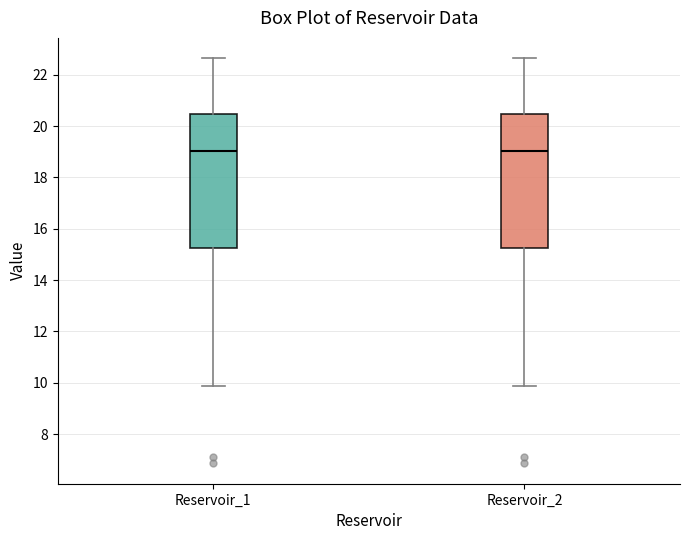

Where is the lower edge of the box for Reservoir_1 on the y-axis? The values are not printed on the chart, so give them approximately, as read against the axis.

15.2